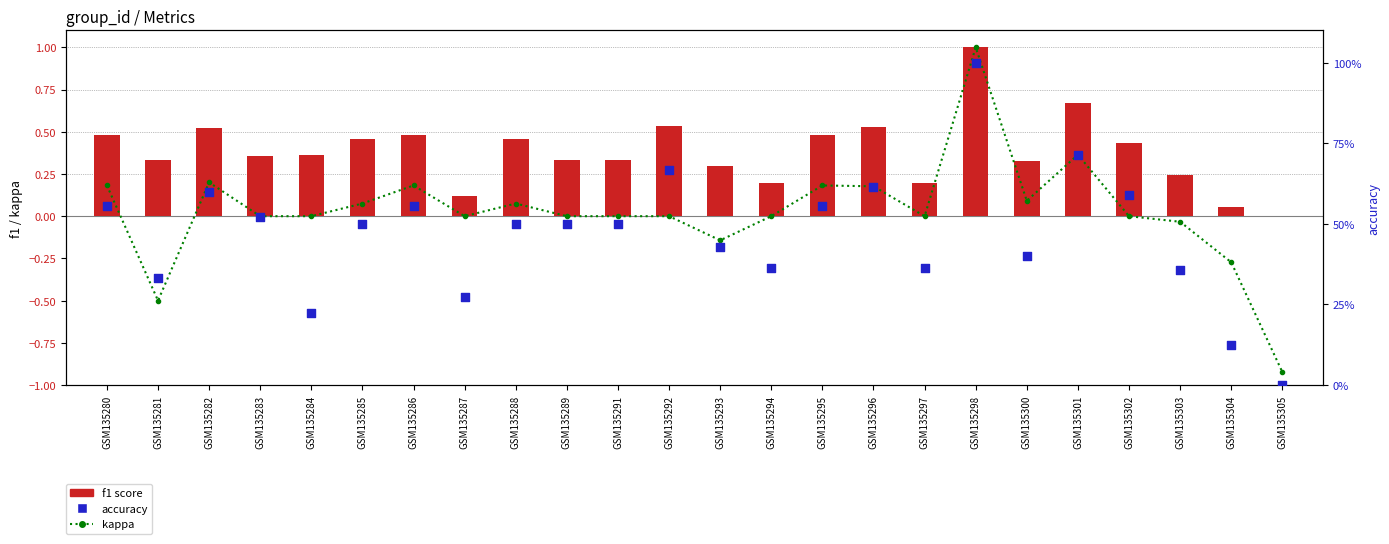

At which category is the sum across all series the highest?

GSM135298